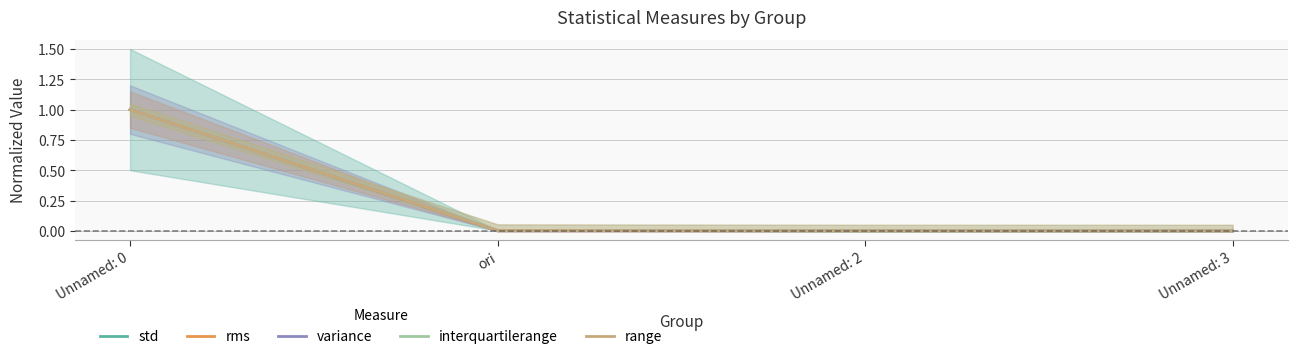

What are all the series names shown in the legend?

std, rms, variance, interquartilerange, range